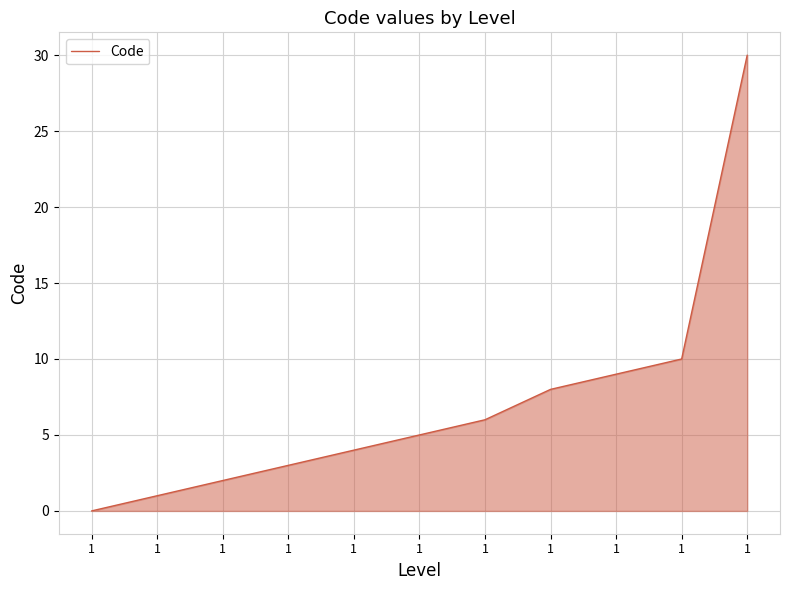

Reading left to right, list all the values displayed in this chart.

0	1	2	3	4	5	6	8	9	10	30